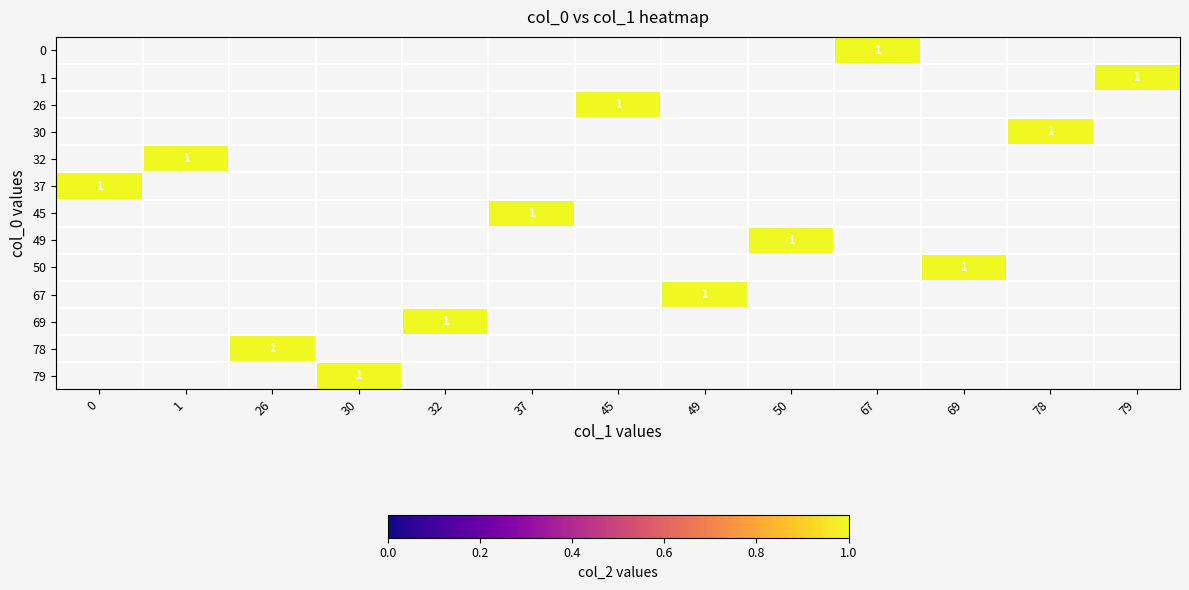

Which has a higher value, 32 or 50?

50